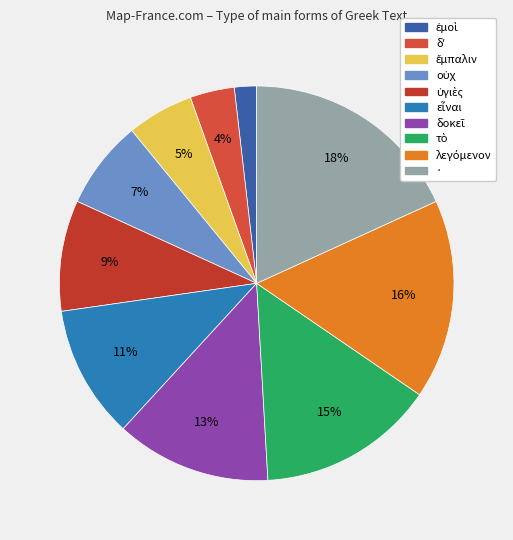

What is the change in value from ὑγιὲς to δοκεῖ?

+2